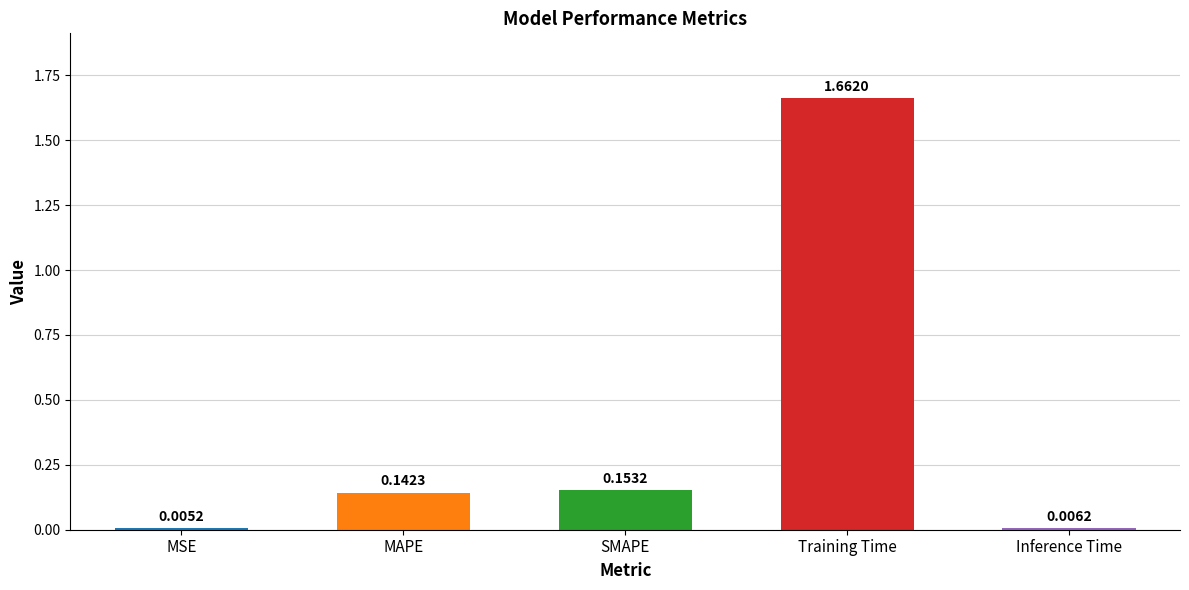

What is the average value?

0.4